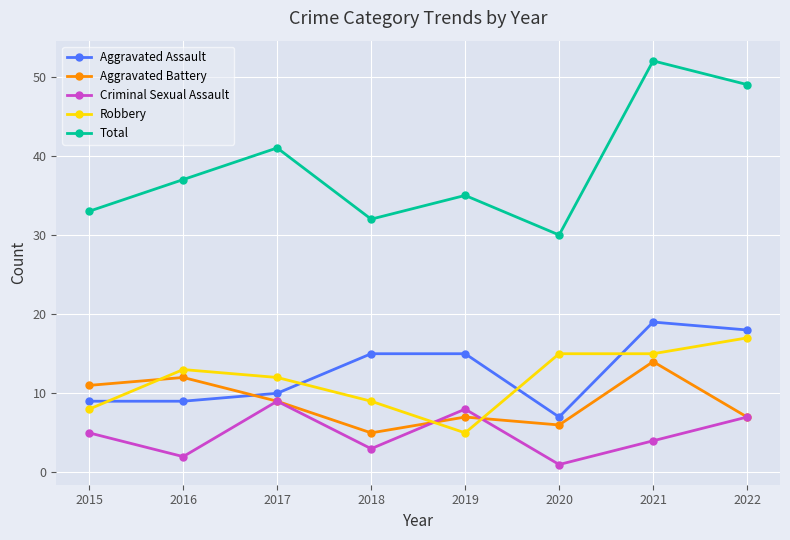

Reading right to left, extract all data points from this chart.

Aggravated Assault: 18	19	7	15	15	10	9	9
Aggravated Battery: 7	14	6	7	5	9	12	11
Criminal Sexual Assault: 7	4	1	8	3	9	2	5
Robbery: 17	15	15	5	9	12	13	8
Total: 49	52	30	35	32	41	37	33